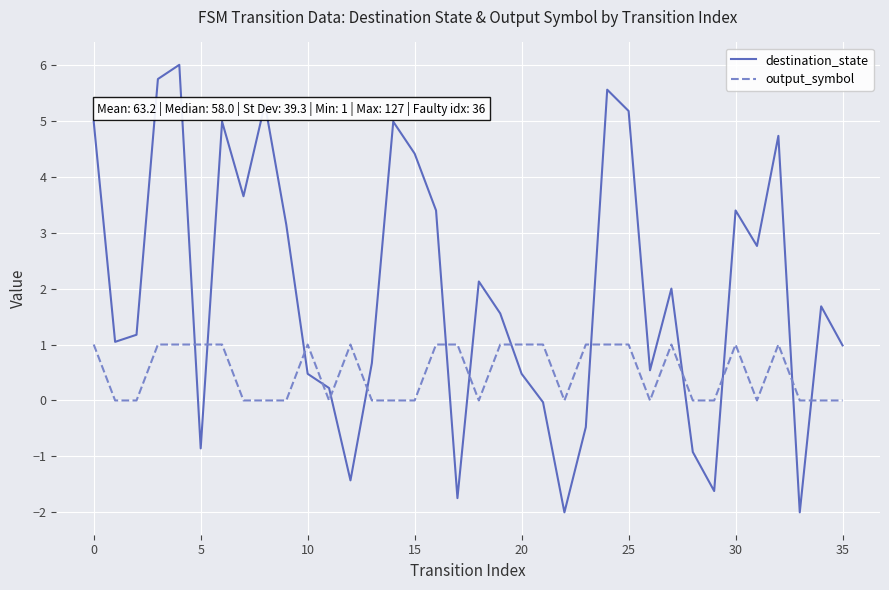

How many lines are shown in the chart?

2